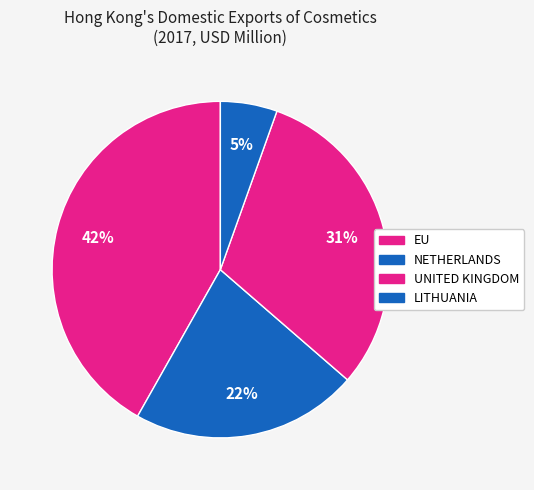

To the nearest percent, what is the difference between the UNITED KINGDOM and LITHUANIA slice percentages?

25%